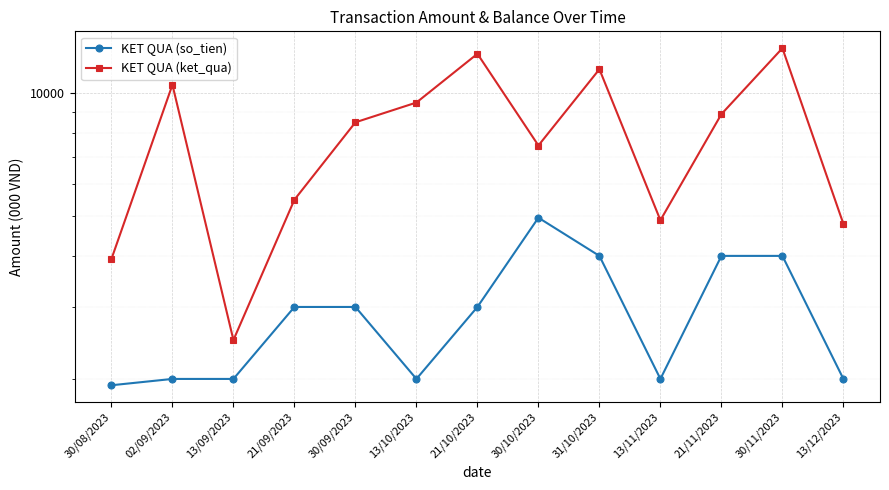

Reading left to right, list all the values displayed in this chart.

KET QUA (so_tien): 1930	2000	2000	3000	3000	2000	3000	4960	4000	2000	4000	4000	2000
KET QUA (ket_qua): 3930	10490	2490	5490	8490	9490	12490	7450	11450	4890	8890	12890	4790